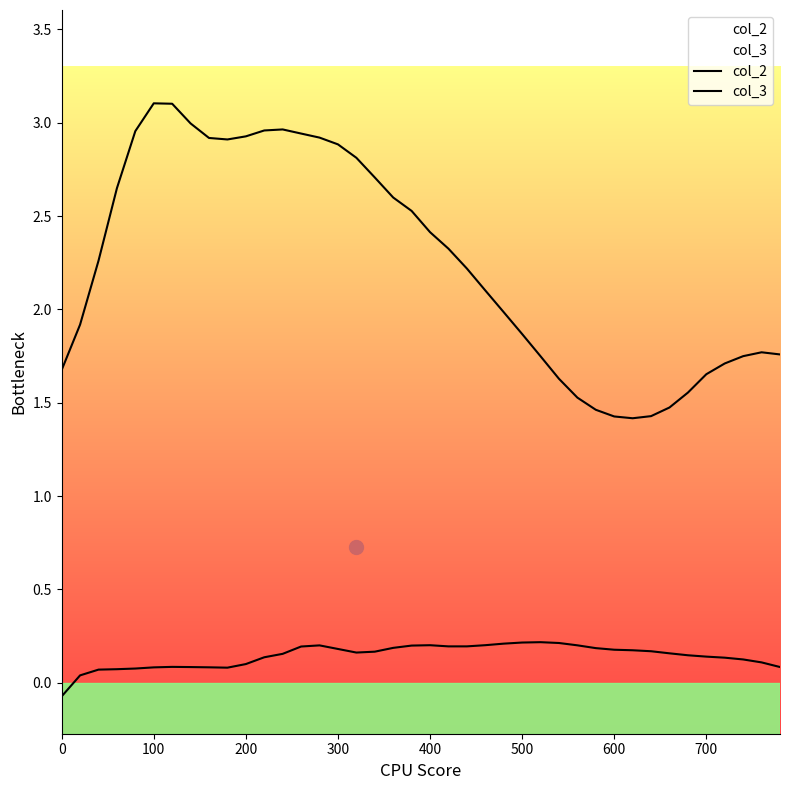

Does the chart display data point markers on the line(s)?

No